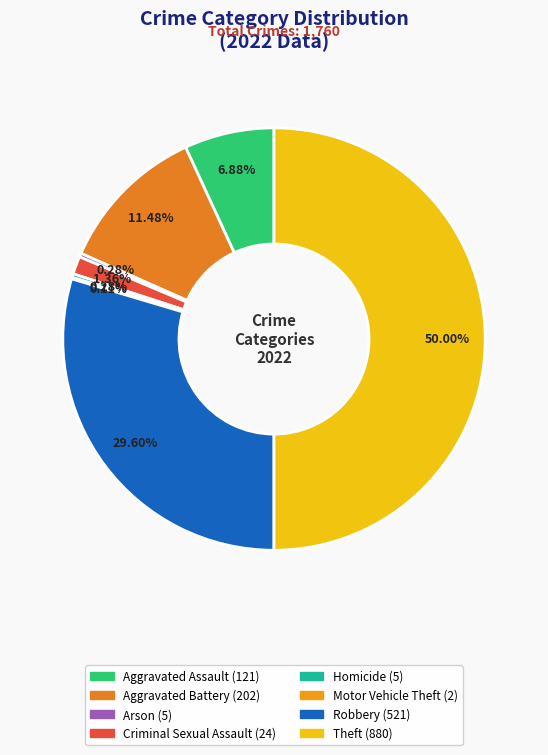

Which slice is the largest?

Theft